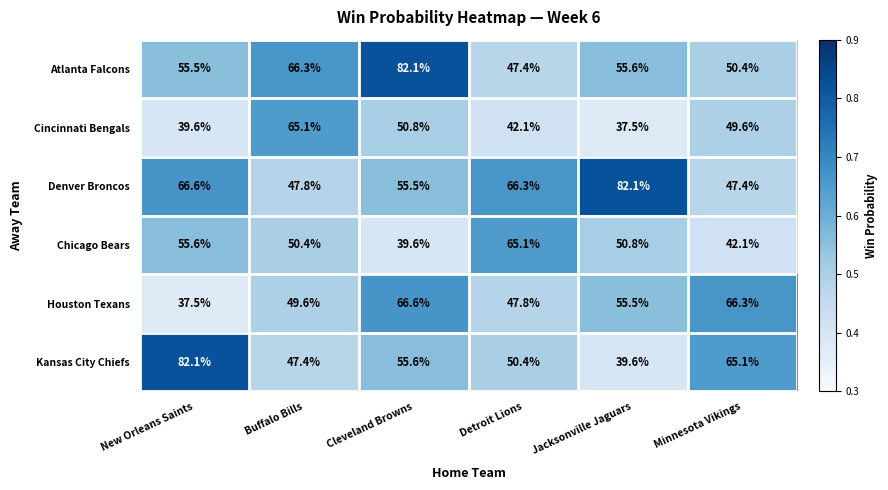

Which series has the largest total across all categories?

Denver Broncos